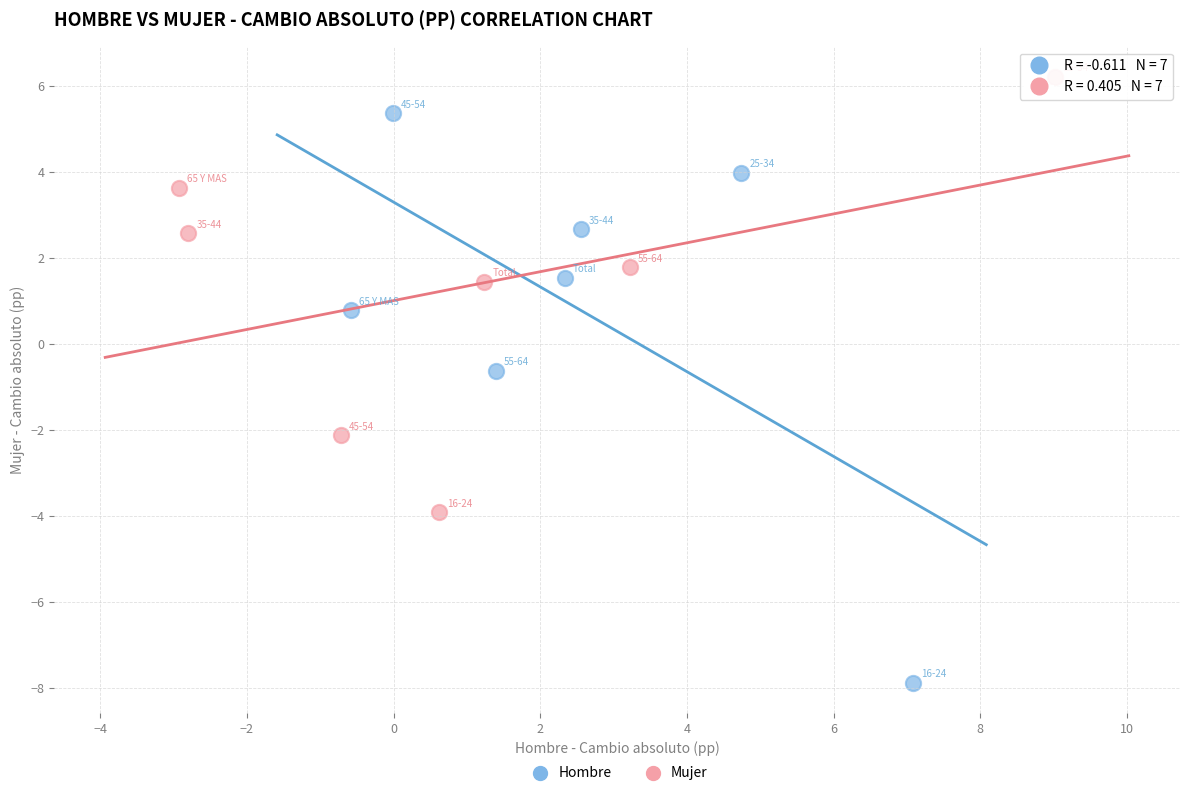

Which series reaches the maximum Y coordinate?

Mujer